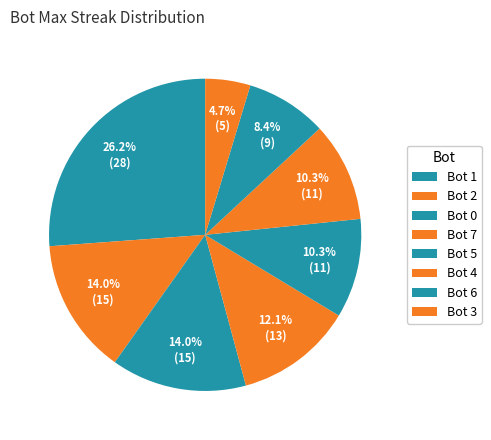

Count the number of slices in the pie.

8